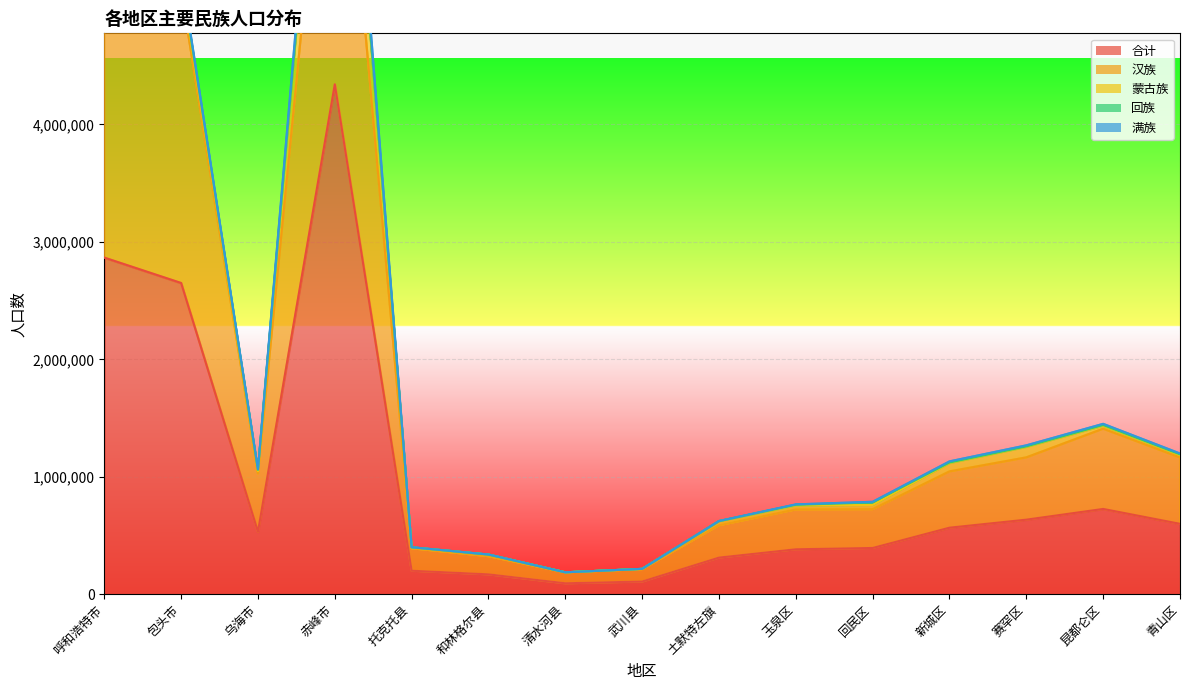

Is it true that 汉族 equals 479266 at 新城区?

True